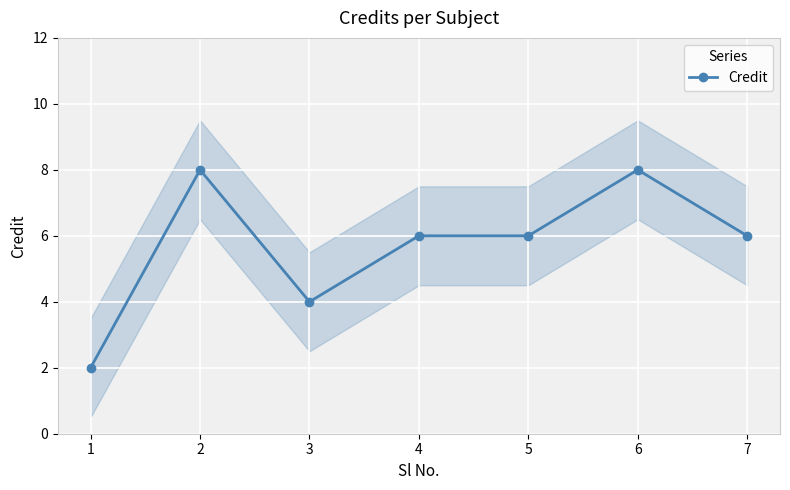

At which label is the value closest to 5?

3